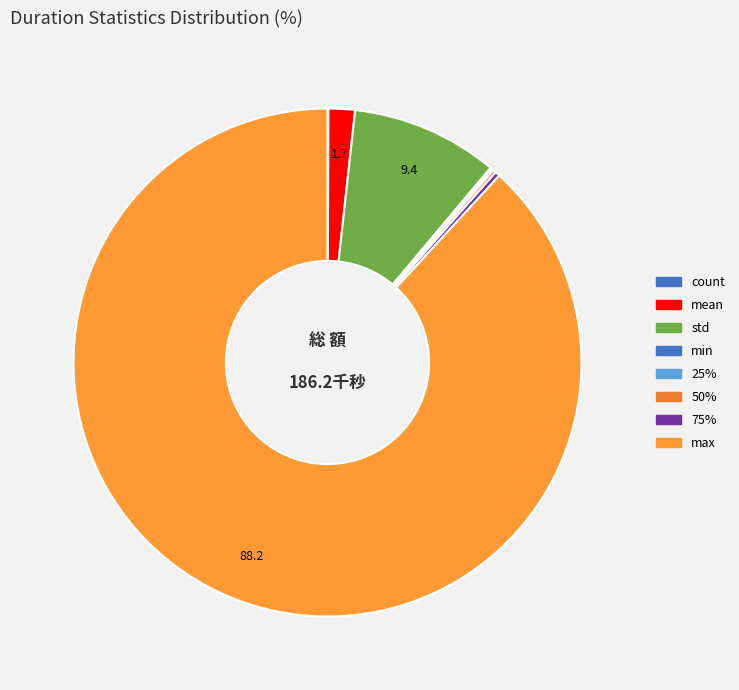

What percentage is NOT represented by max?

11.8%